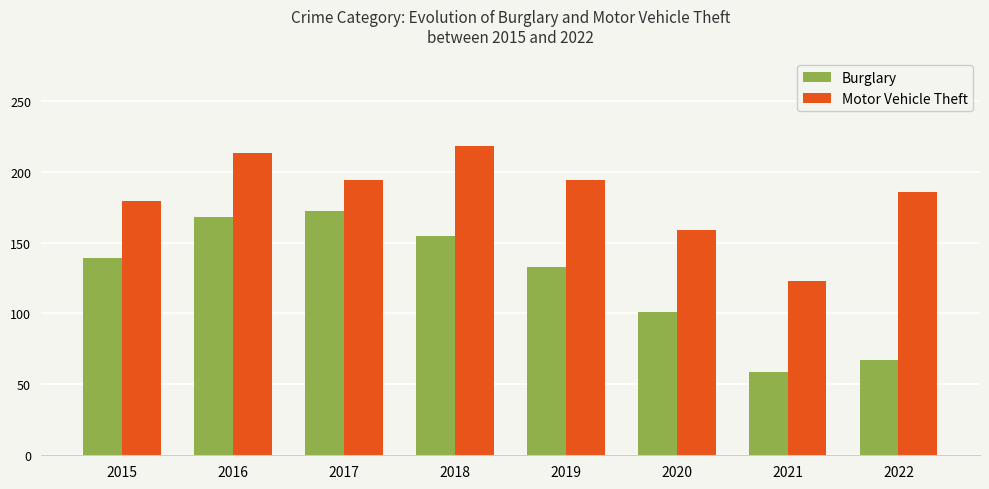

What is the value of the Motor Vehicle Theft bar at the 5th from the left?

194